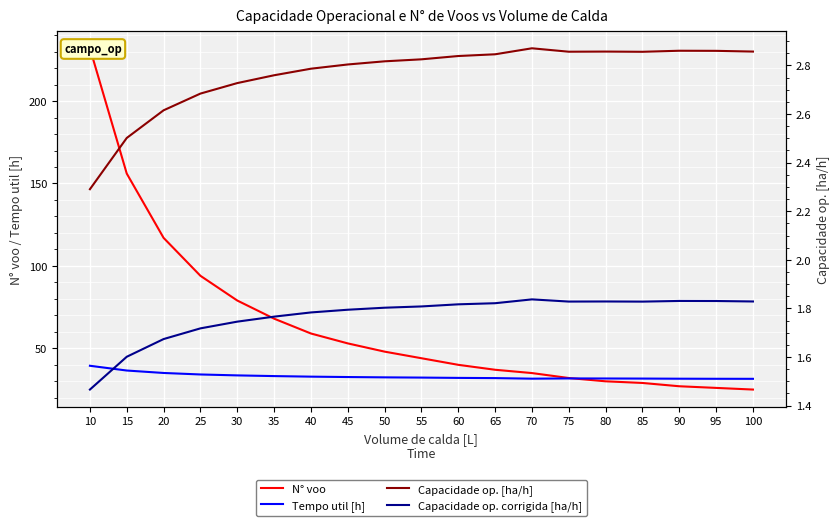

What is the total value across all series at 15?

196.6